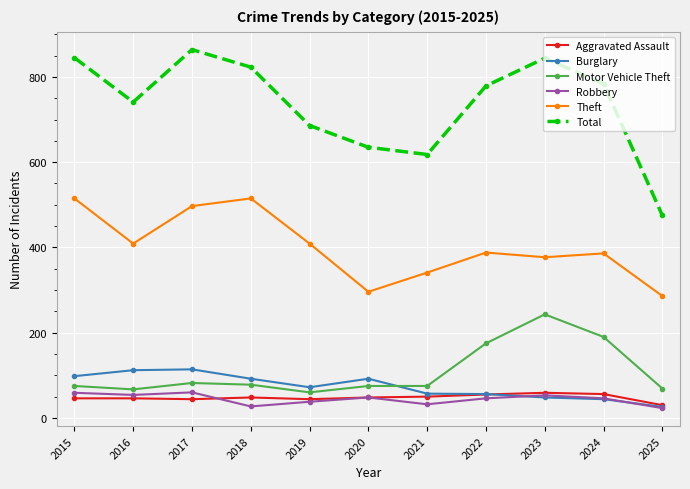

True or false: Robbery and Motor Vehicle Theft intersect in this chart.

False